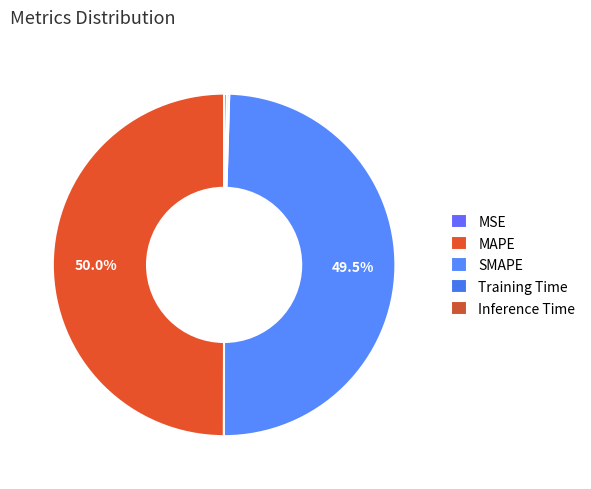

Count the number of slices in the pie.

5